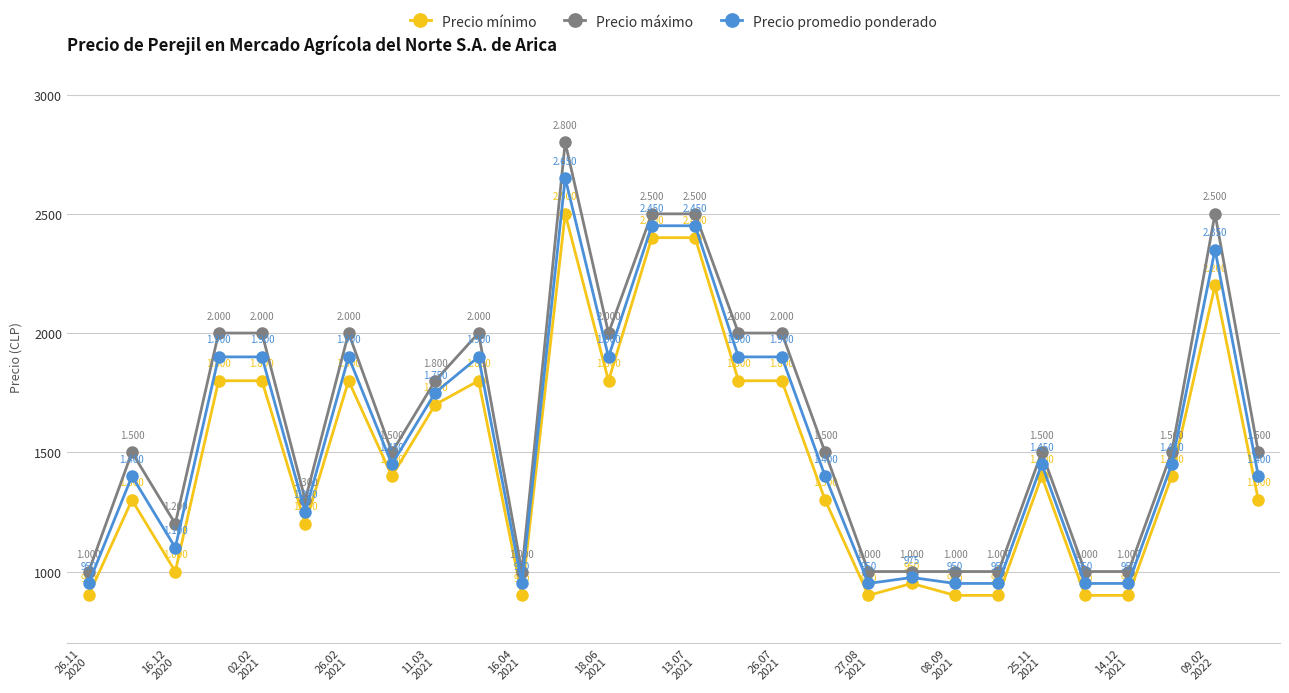

How many lines are shown in the chart?

3